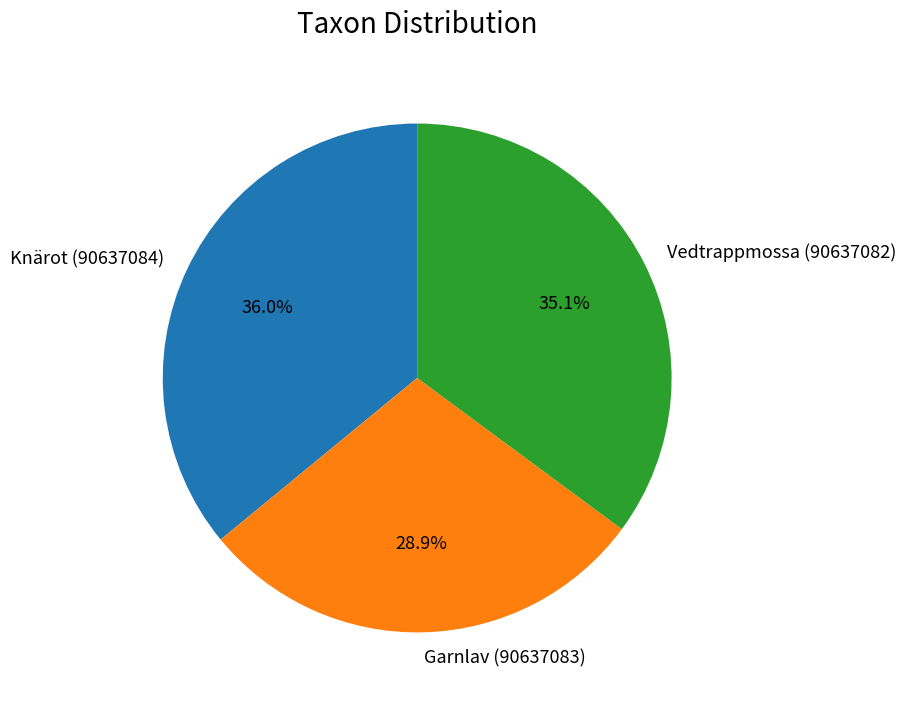

What percentage is the Vedtrappmossa (90637082) slice, to the nearest percent?

35%